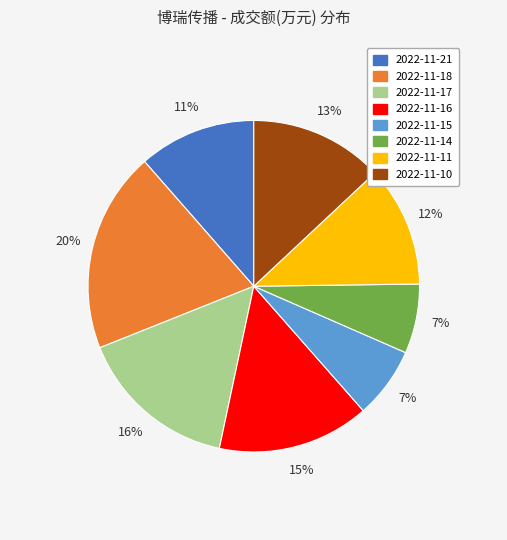

Which category has the biggest portion of the pie?

2022-11-18